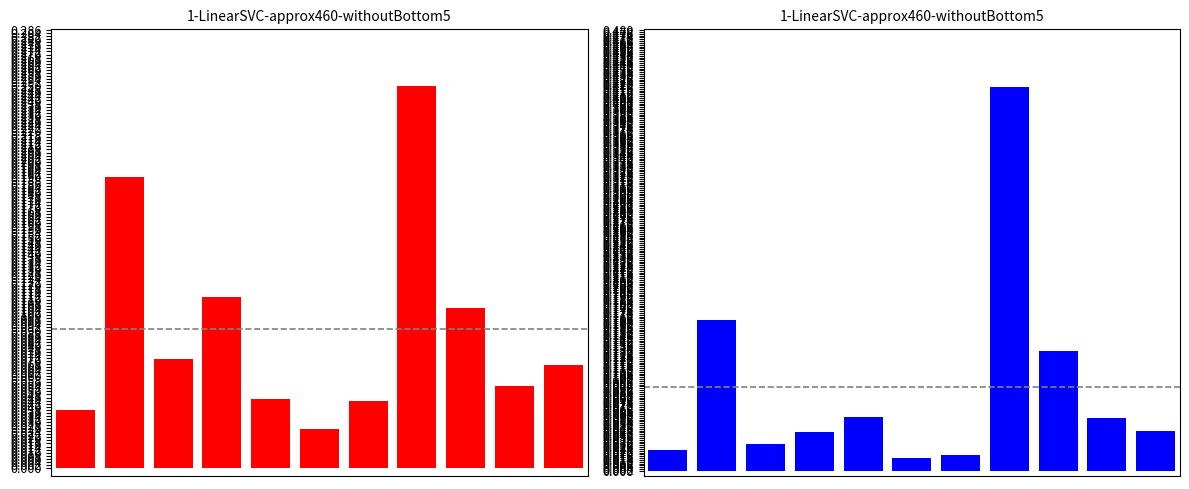

The value of M_semenanjung at 6 is 0.0. True or false?

False